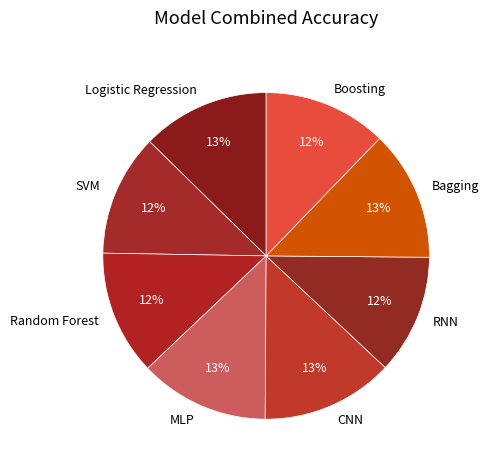

Do Bagging and SVM together represent more than half of the pie?

No